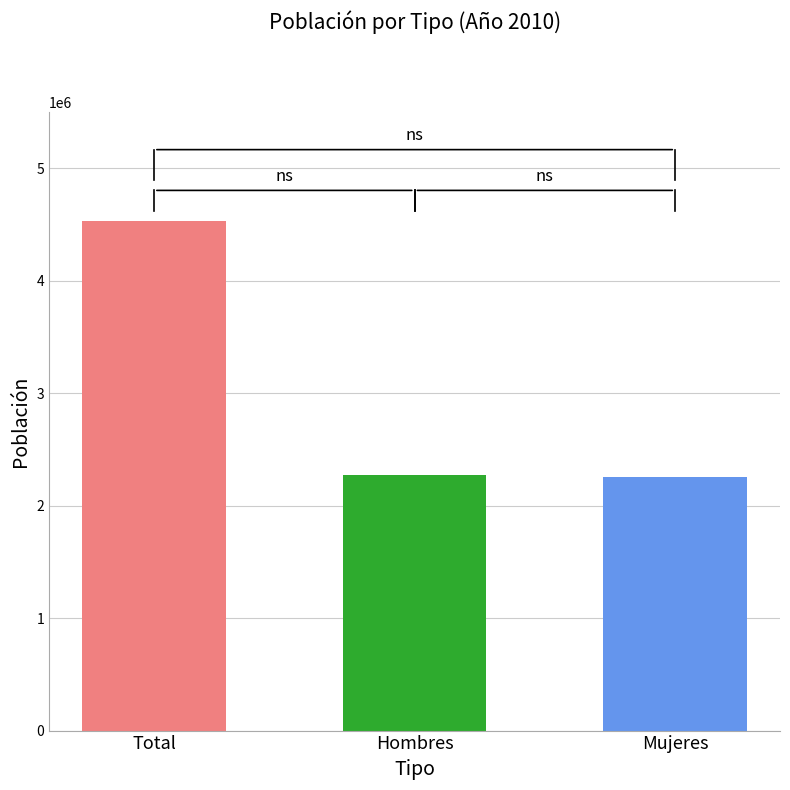

What is the maximum value shown in the chart?

4532028.6